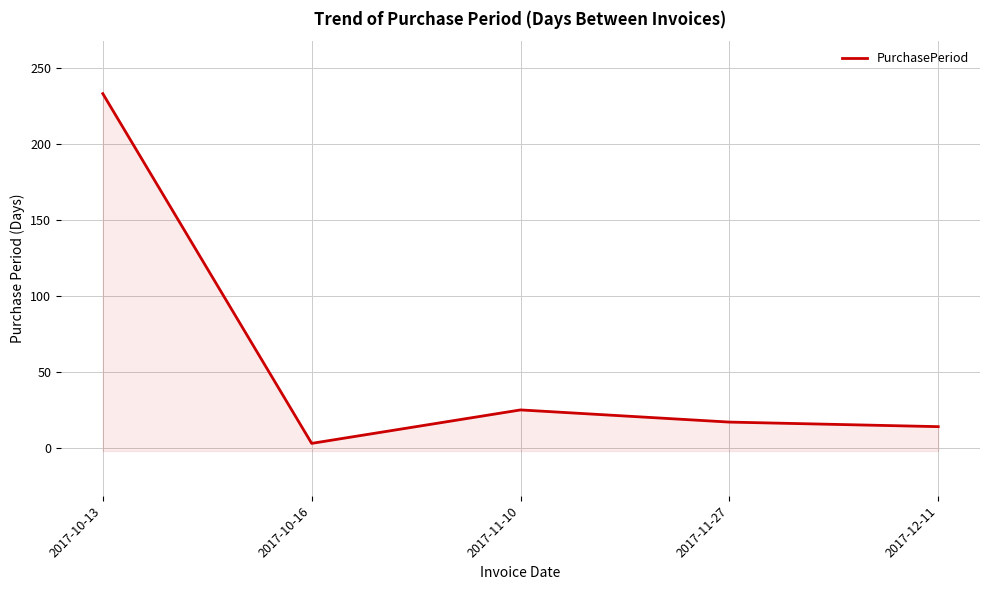

The chart shows a value of 17 at 2017-11-27. True or false?

True